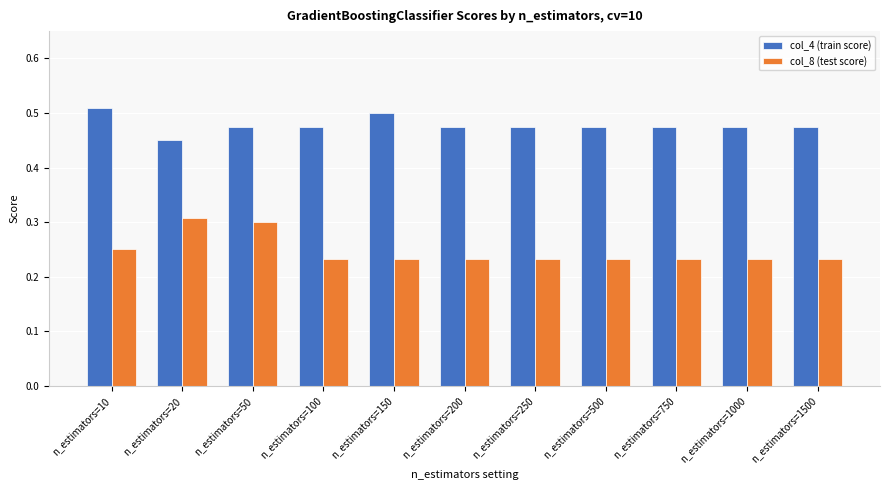

Is it true that col_8 (test score) equals 0.1 at n_estimators=1000?

False